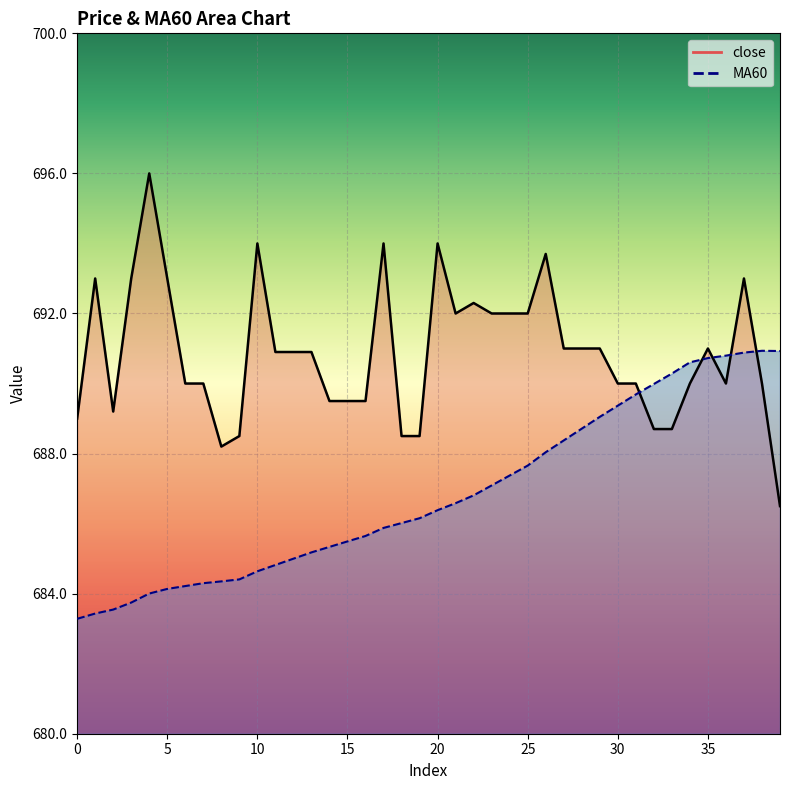

How many values in the MA60 series exceed 686?

22